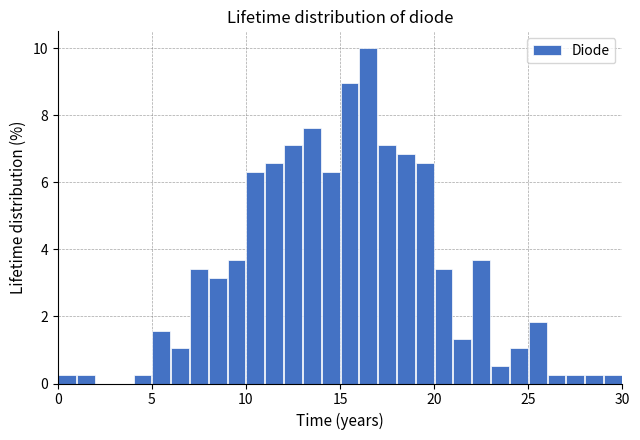

Read against the x-axis, roughly where is the centre of the tallest bar?

16.5